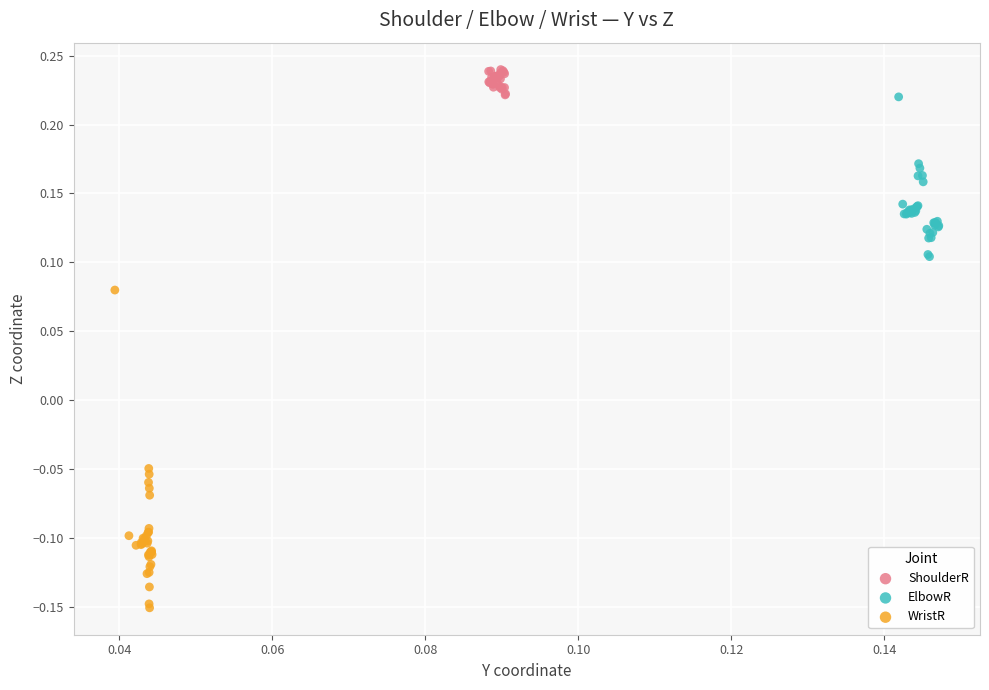

Which series has the largest Y range (max minus min)?

WristR